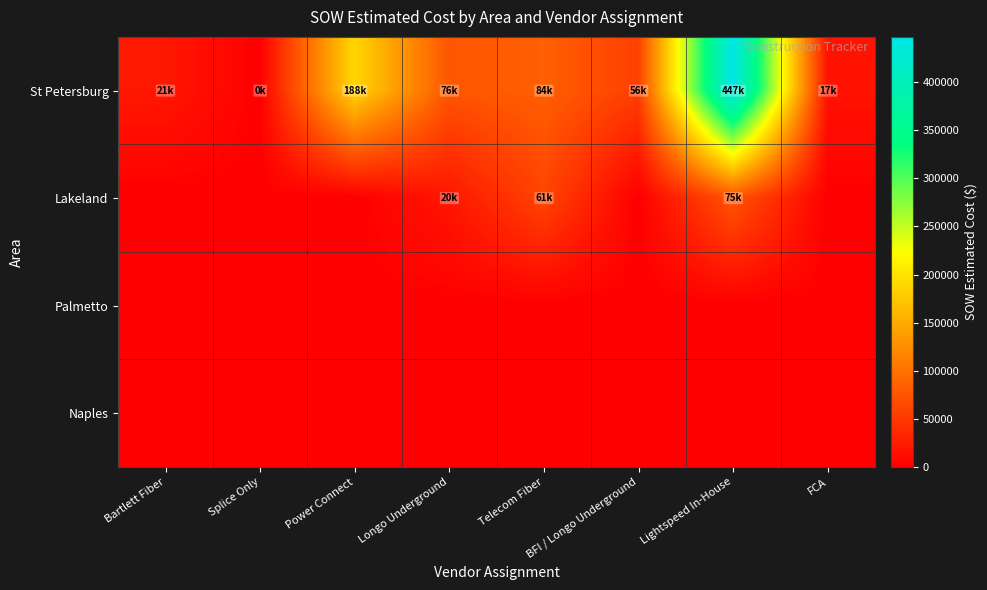

What is the total value across all series at Longo Underground?

95753.0